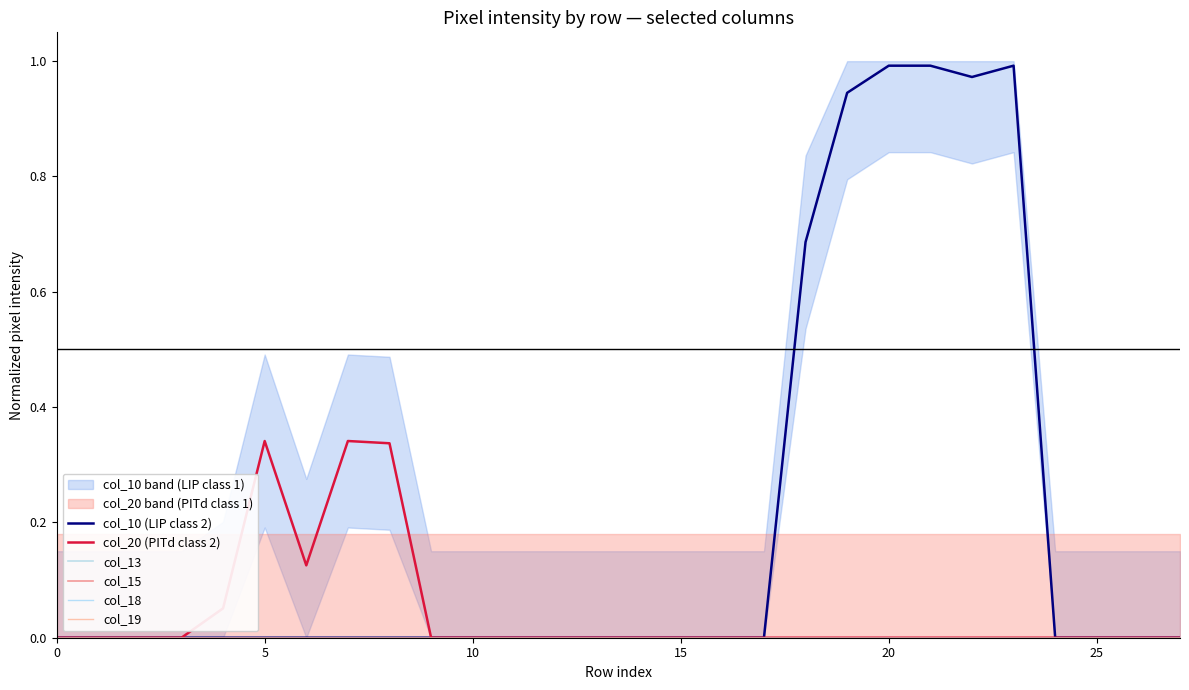

Rank the series at 0 from highest to lowest value.

col_10 (LIP class 2), col_20 (PITd class 2), col_13, col_15, col_18, col_19